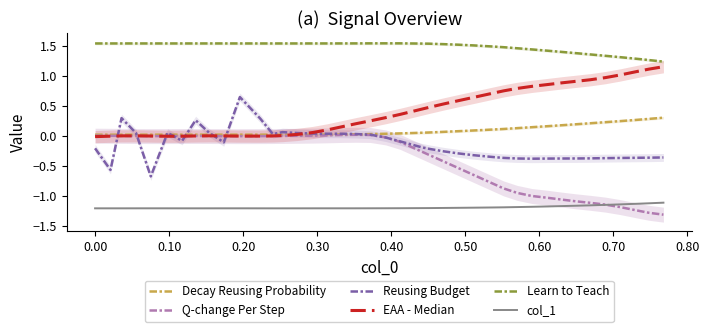

True or false: Q-change Per Step and Learn to Teach cross at least once.

False